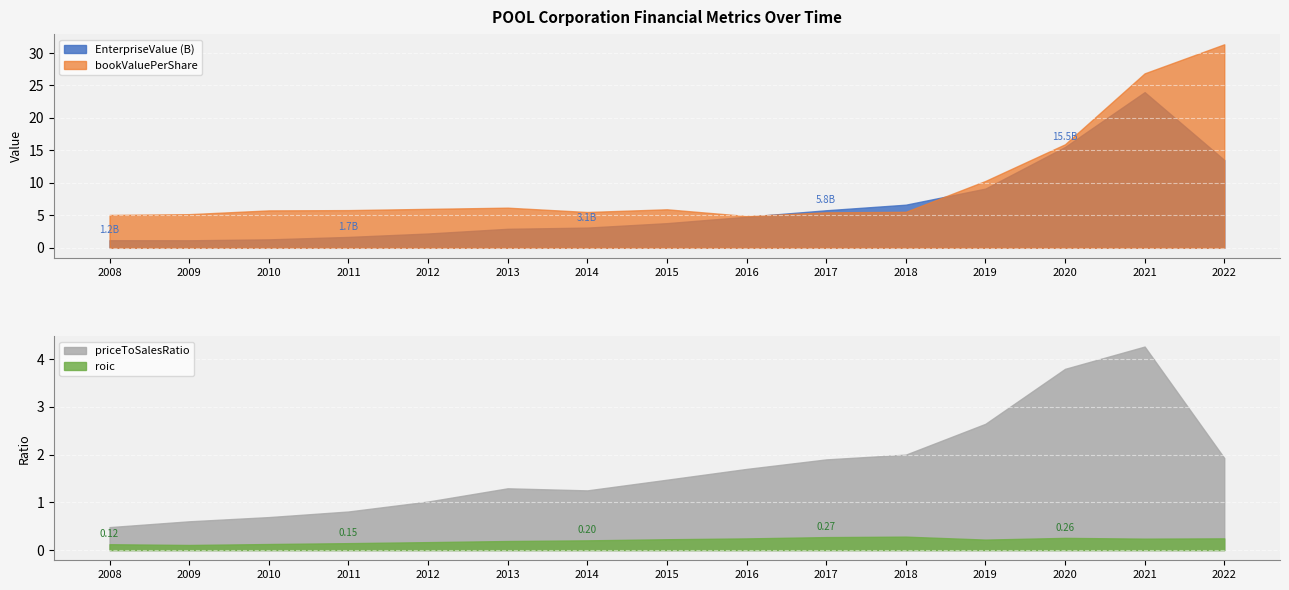

What is the difference between the bookValuePerShare values at 2009 and 2015?

0.7